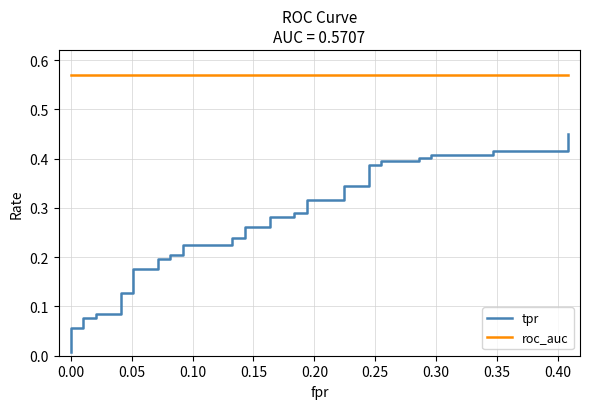

What are all the series names shown in the legend?

tpr, roc_auc